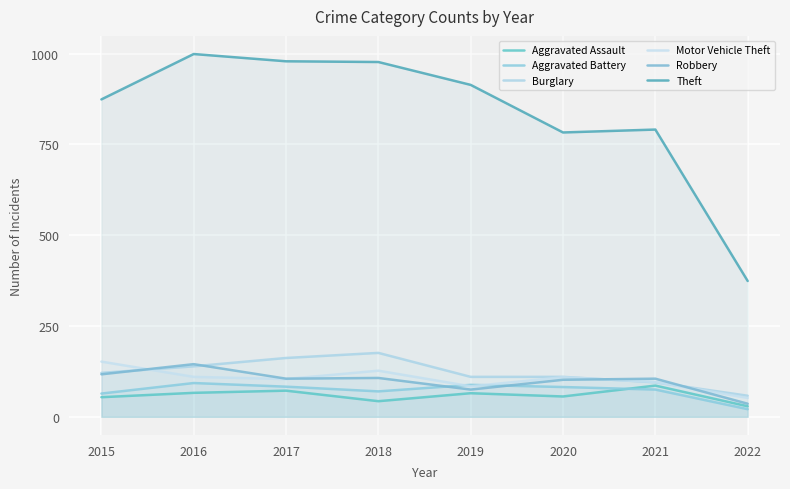

Where is the first local maximum for Theft?

2016